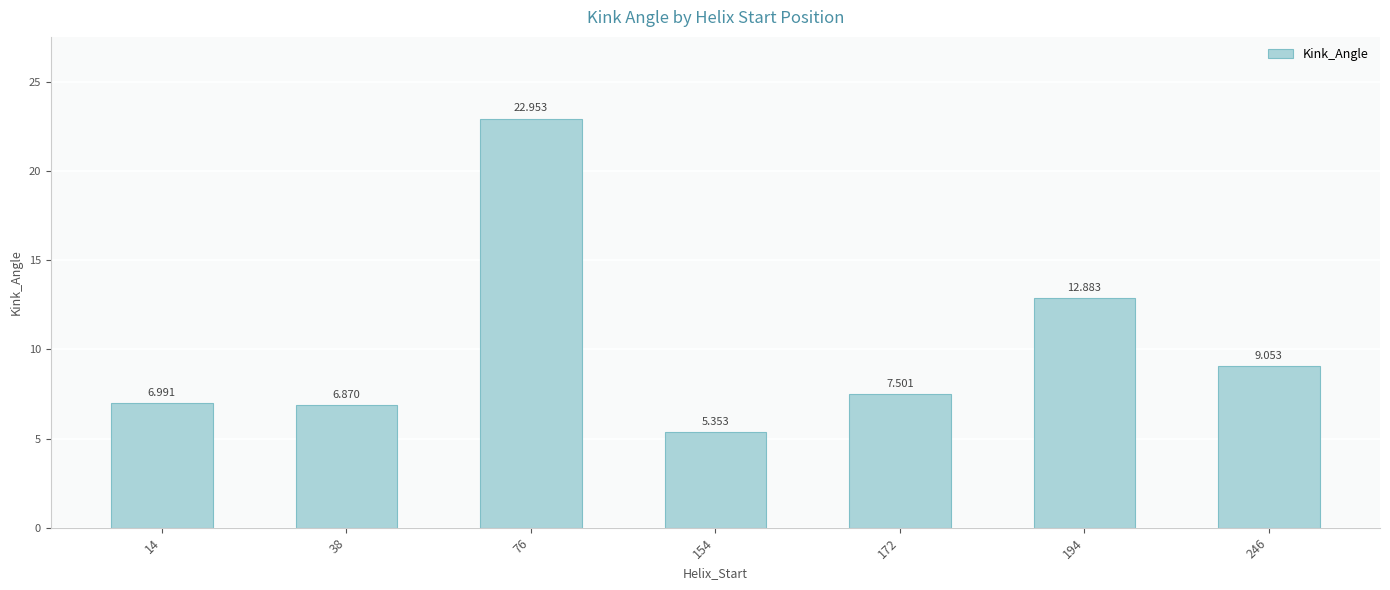

How many data points are above 7?

4